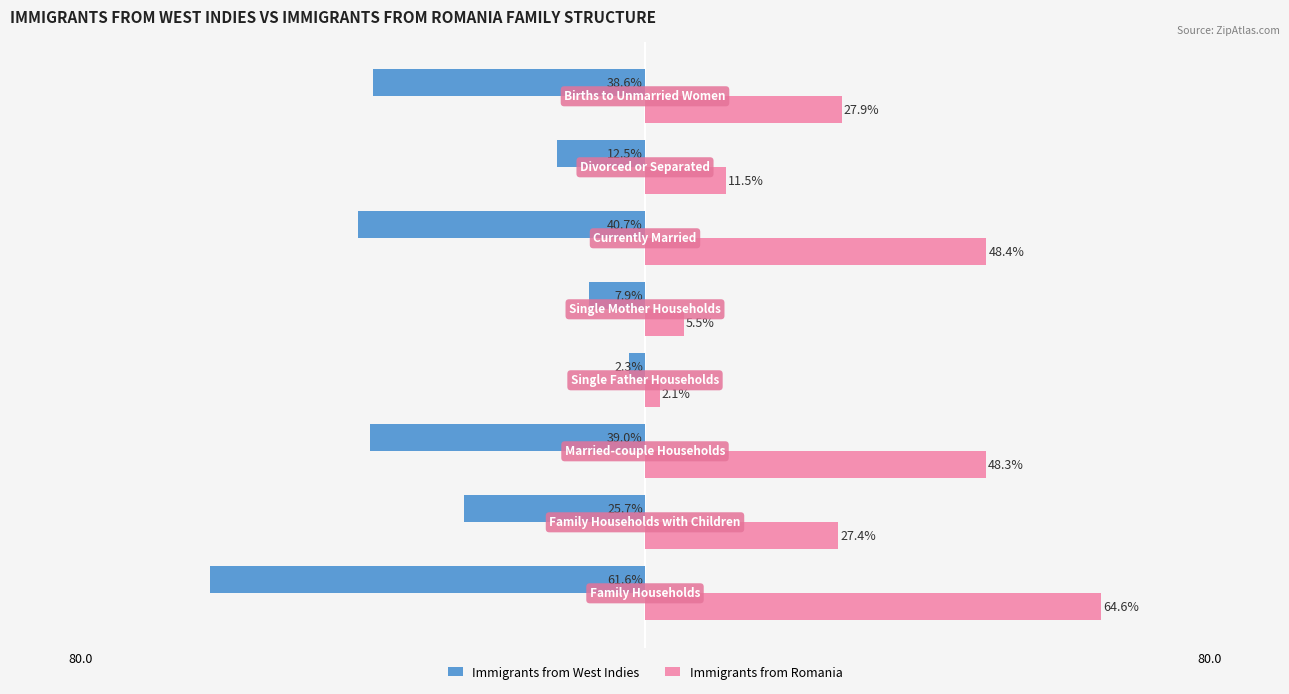

What is the average value of the Immigrants from Romania series?

29.5